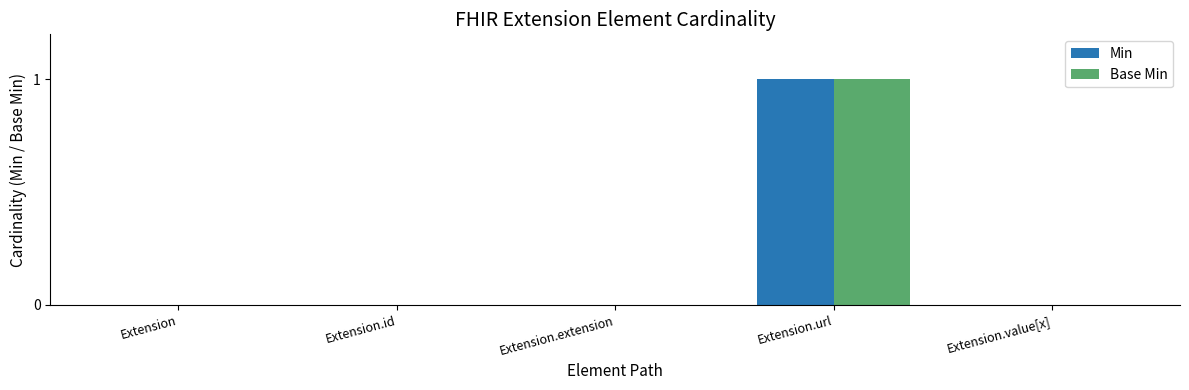

Count the number of categories in the chart.

5